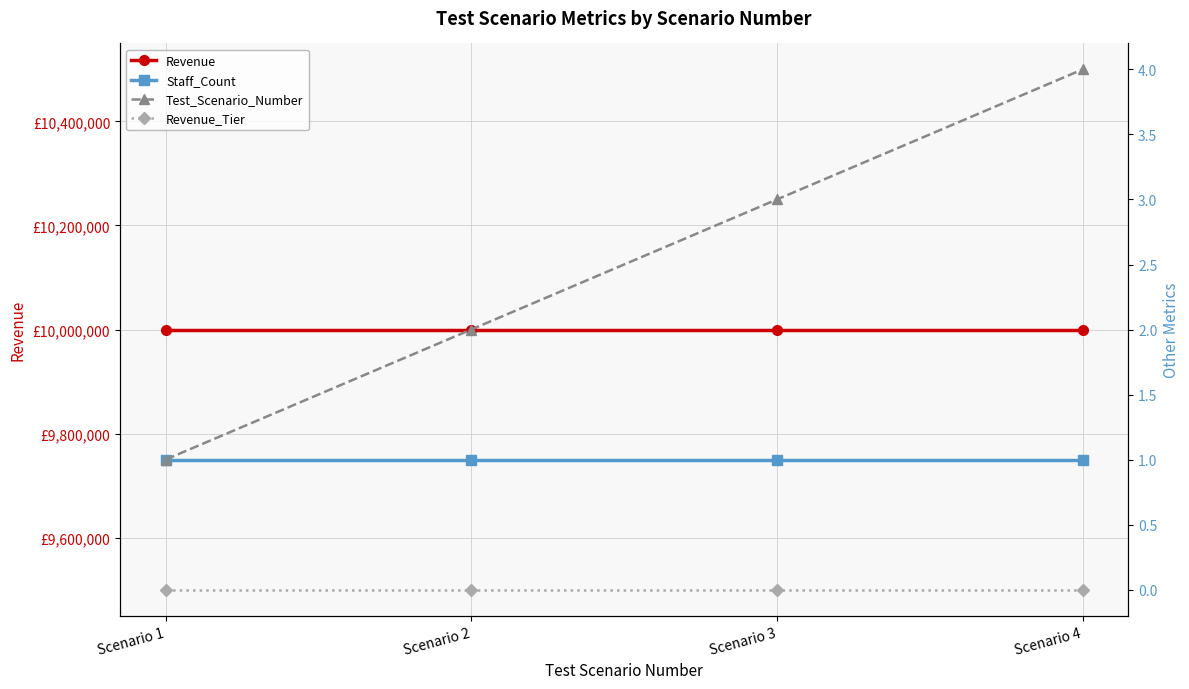

Where is Staff_Count nearest to the value 1?

Scenario 1